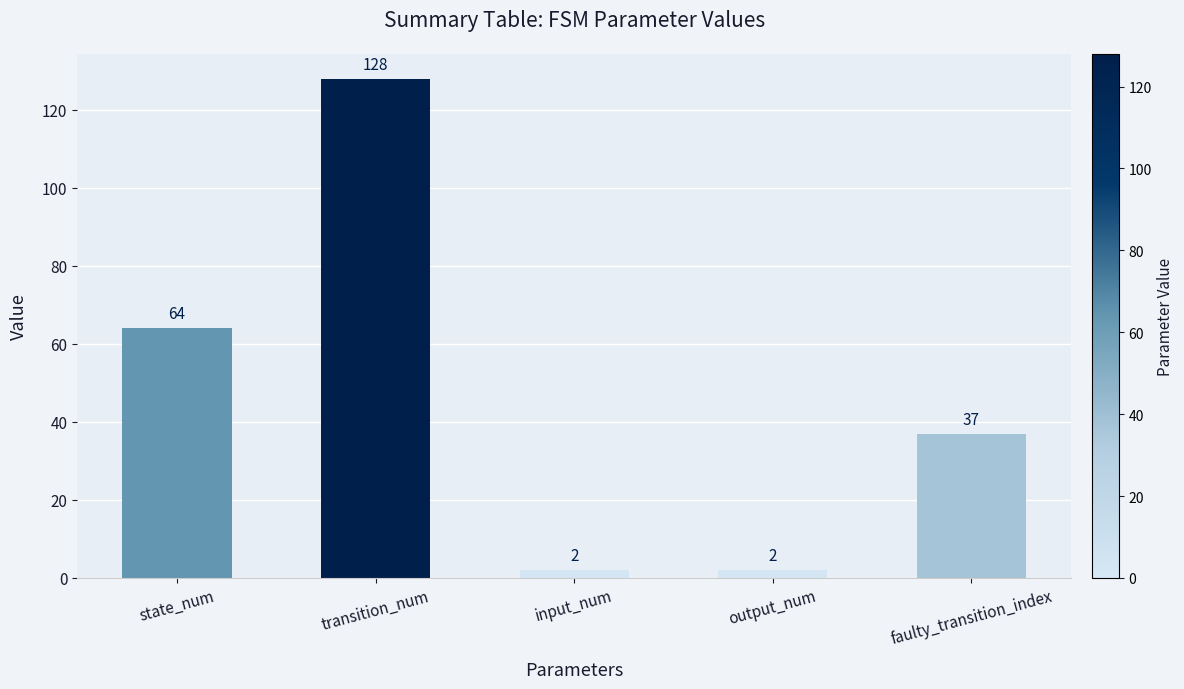

The chart shows a value of 2 at output_num. True or false?

True